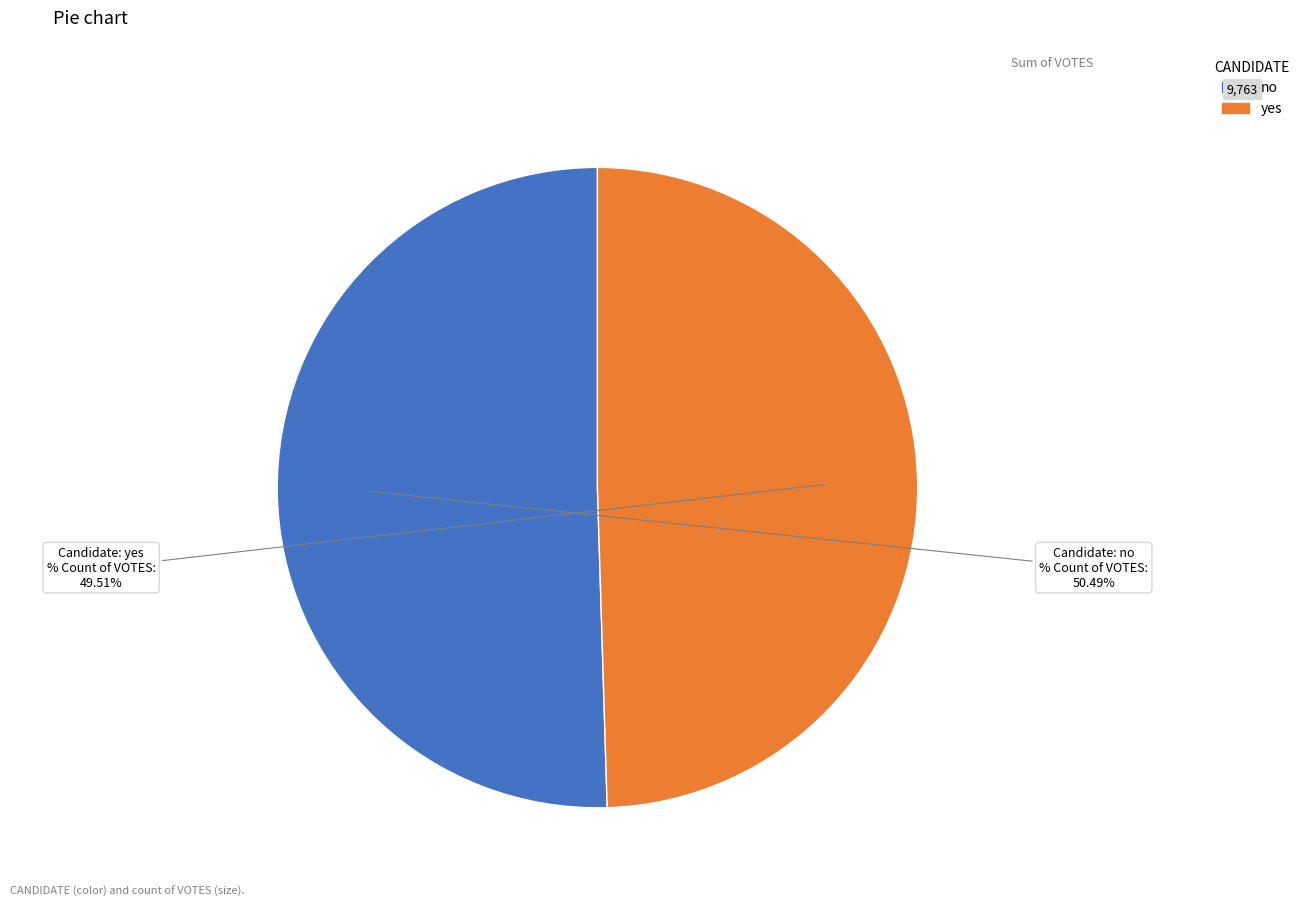

What percentage is NOT represented by no?

49.5%